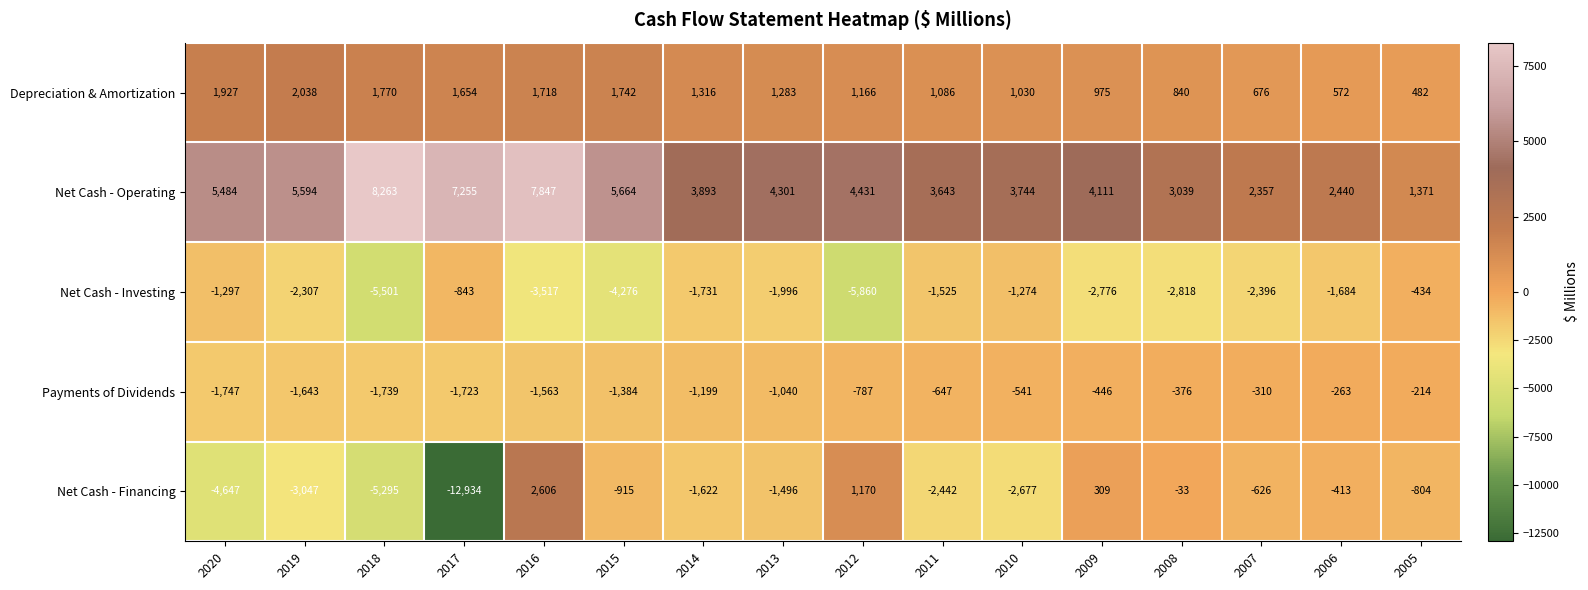

True or false: Net Cash - Investing has a value of -1731 at 2014.

True